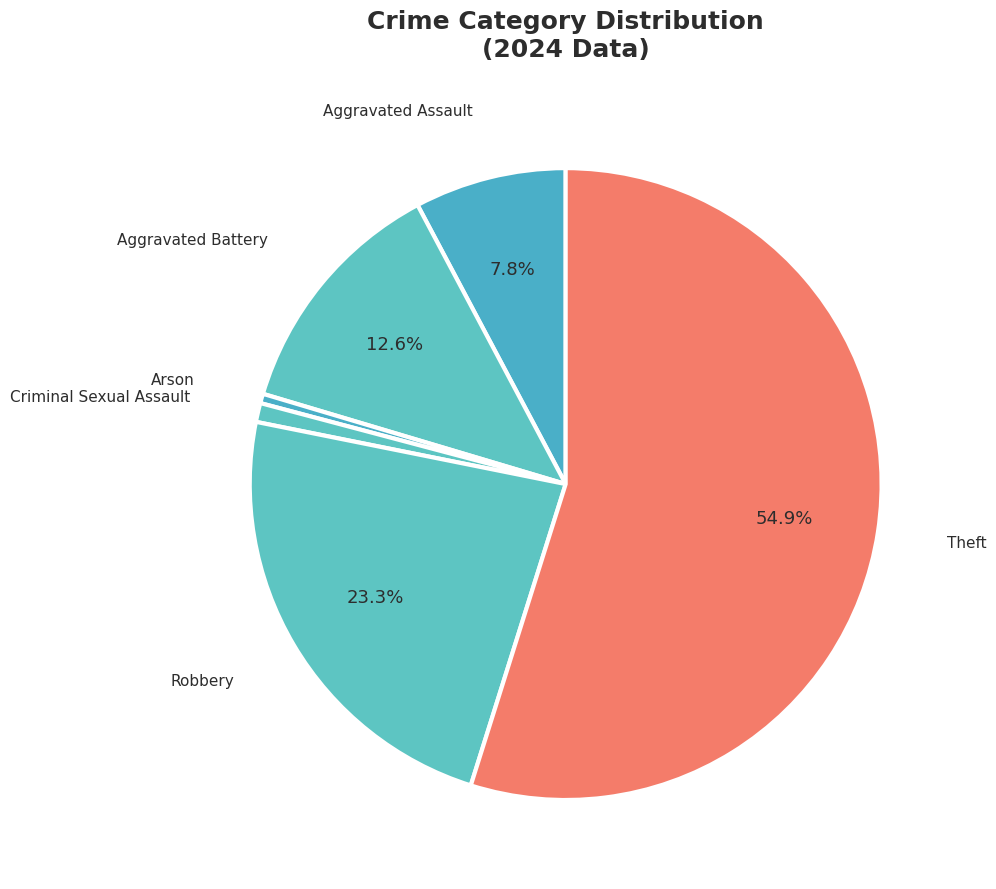

Which slice is the largest?

Theft